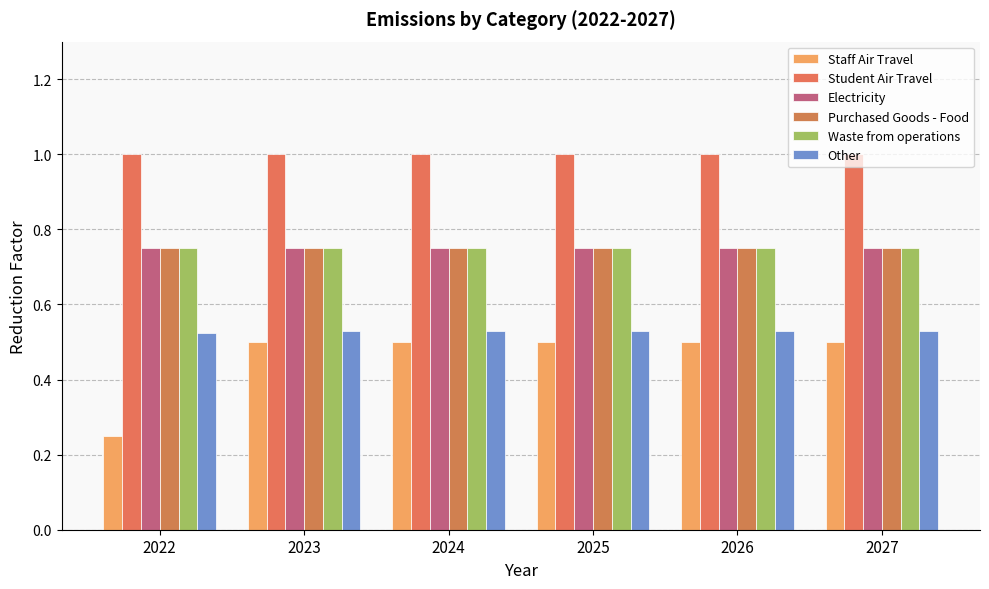

At which category is the sum across all series the highest?

2023